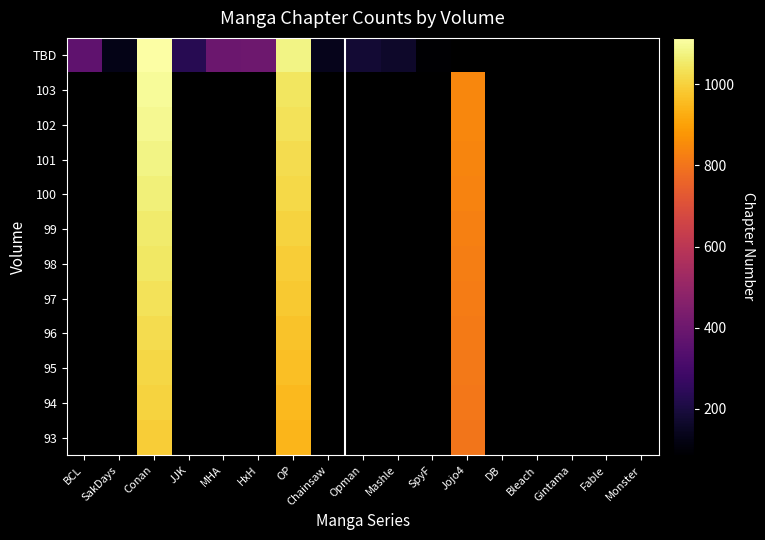

Which label corresponds to the smallest value in the chart?

SpyF